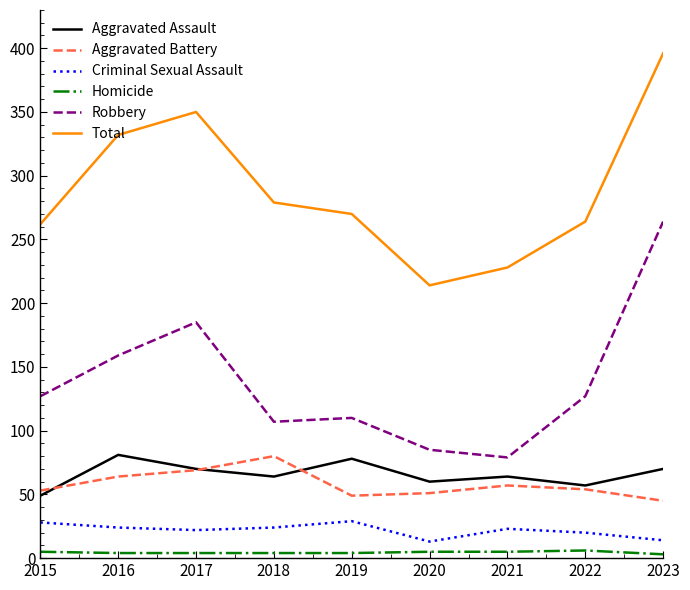

True or false: Aggravated Assault has more than 0 interior local peaks.

True